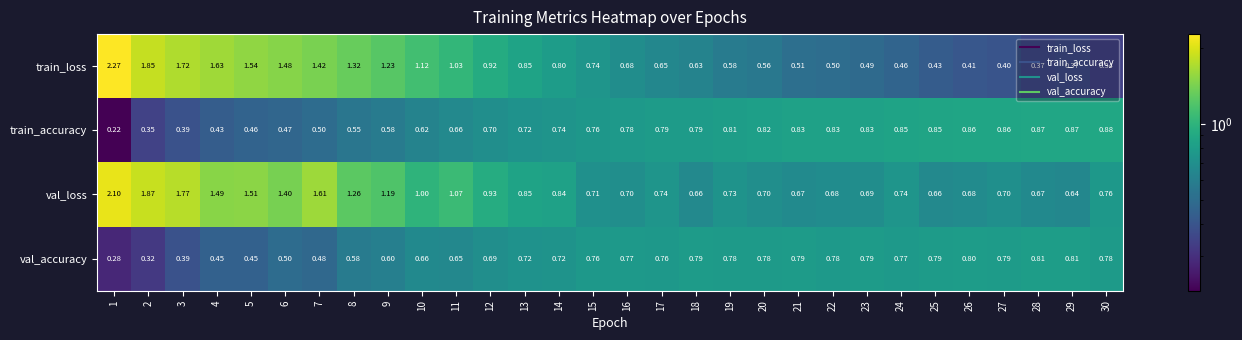

Which series has the largest total across all categories?

val_loss